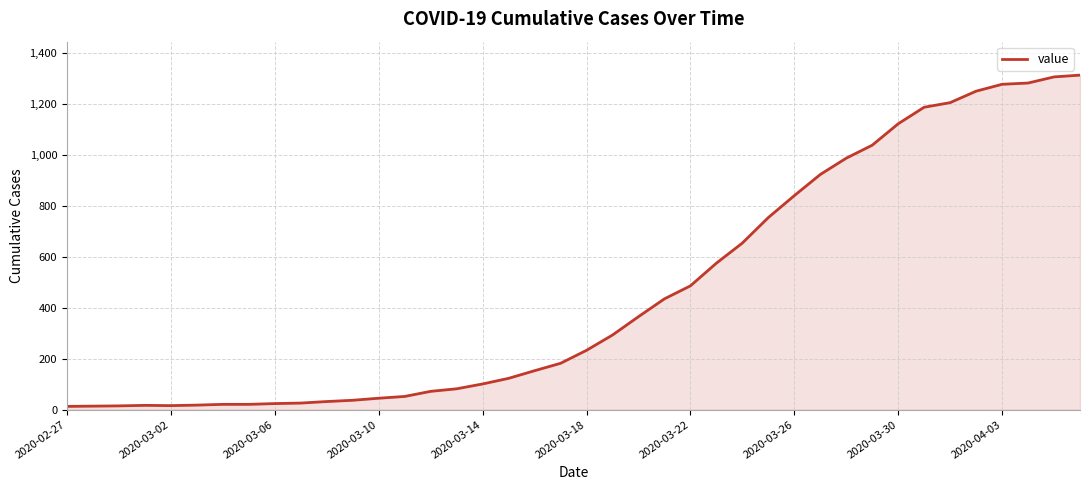

What is the greatest value displayed?

1313